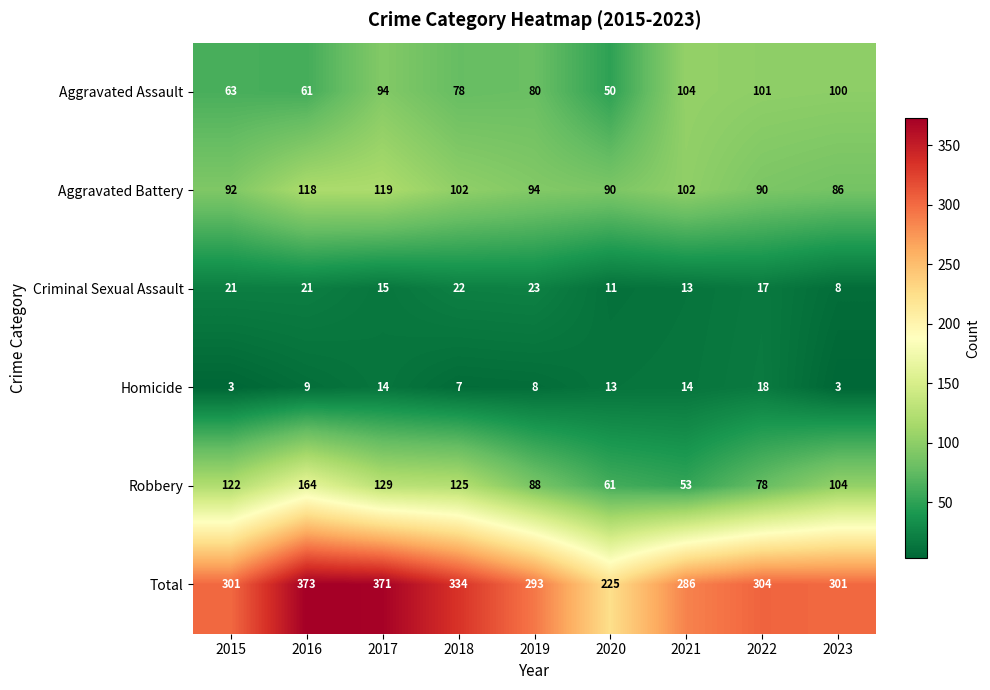

What is the average value of the Criminal Sexual Assault series?

17